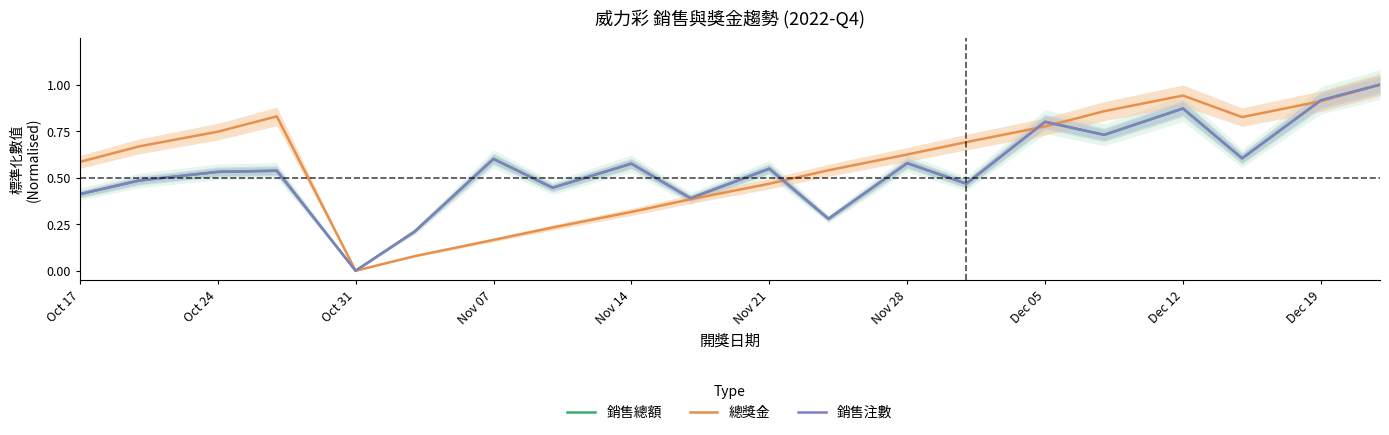

True or false: 總獎金 has a value of 0.1 at 13.

False